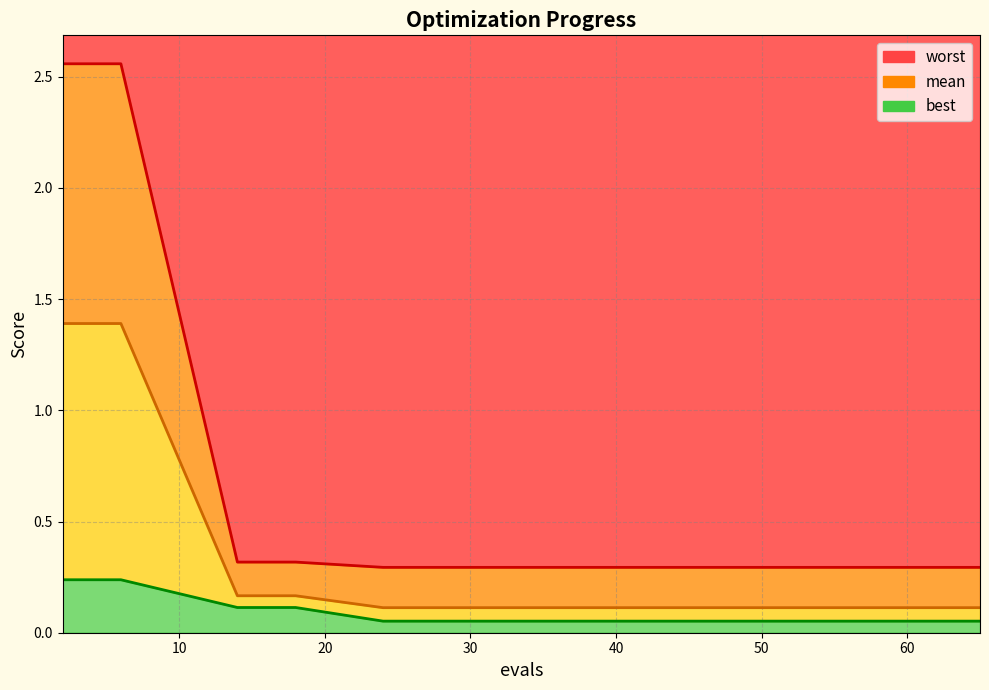

Is it true that best equals 0.0 at 48?

False